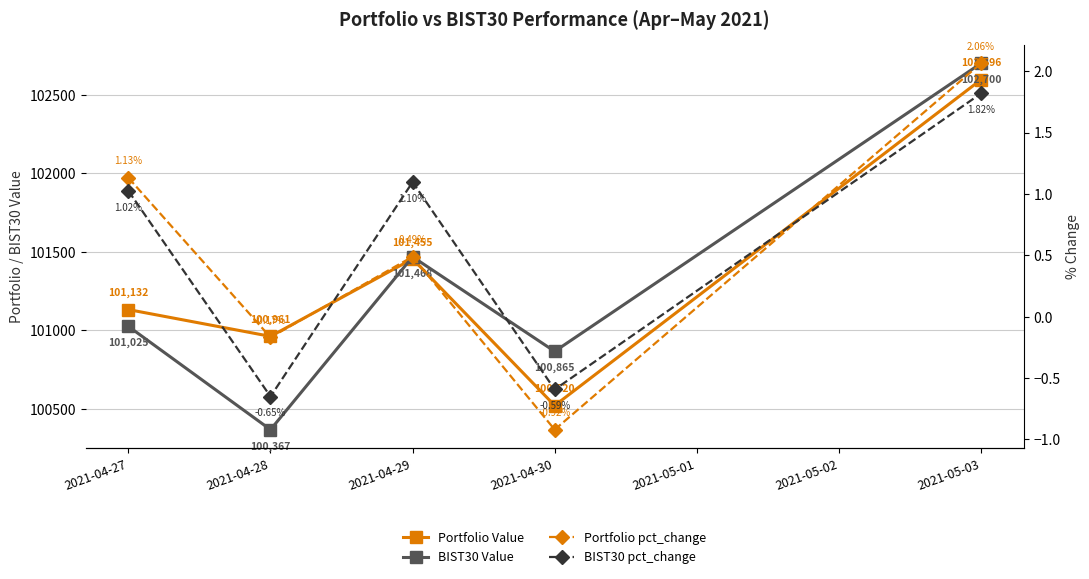

What is the difference between the maximum and minimum values in the BIST30 Value series?

2333.2